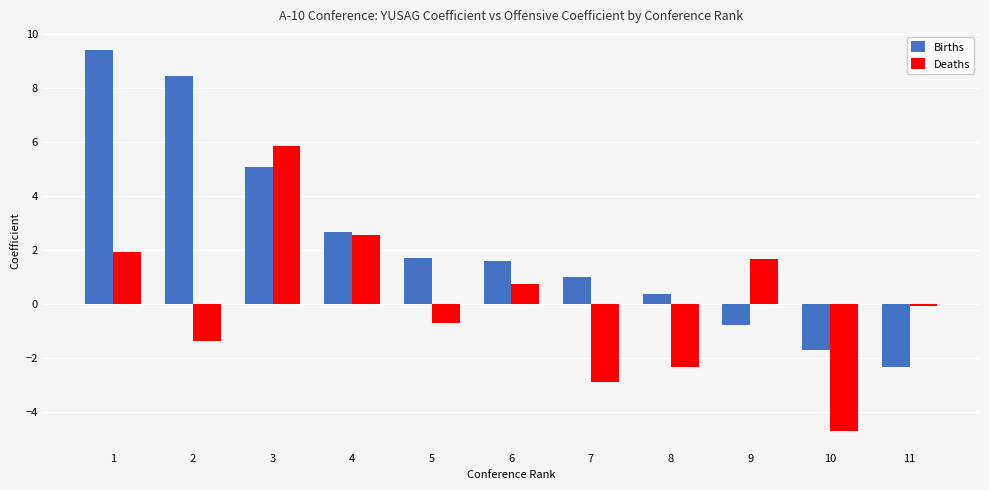

What is the value of the Deaths bar at the 10th from the left?

-4.7